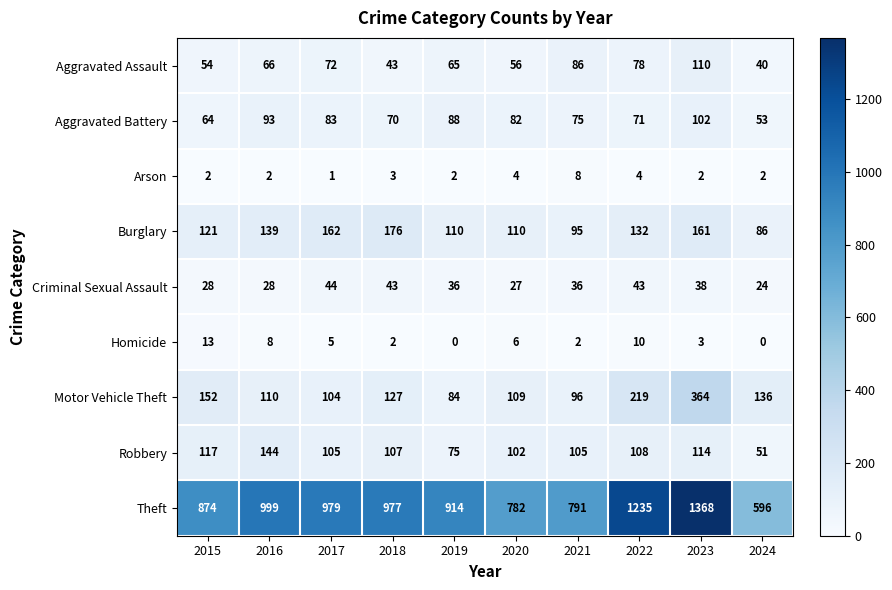

Is the value of Homicide at 2015 greater than the value of Aggravated Assault at 2019?

No